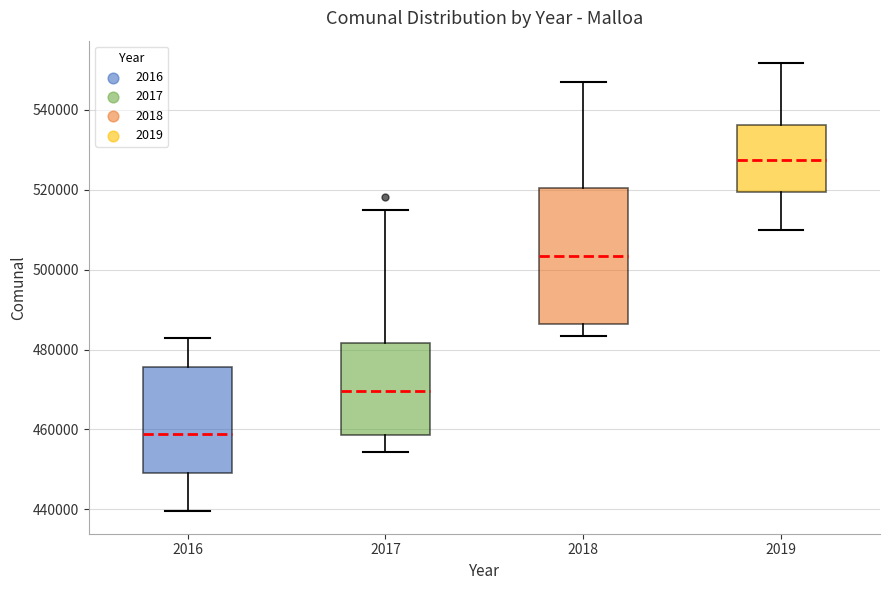

Which box's median line is the lowest?

2016